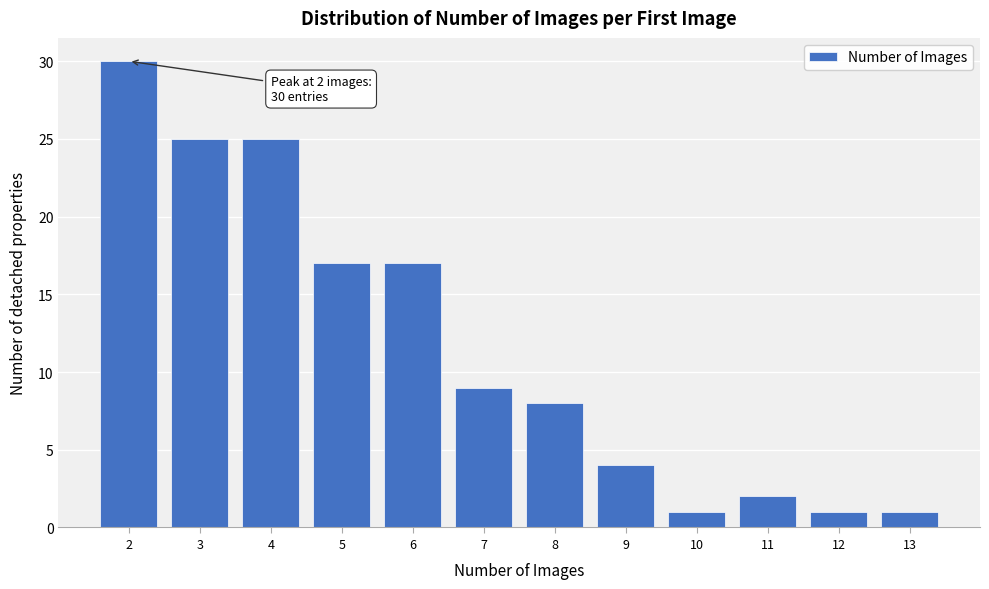

Over which range of the x-axis is the bar tallest?

1.5 to 2.5